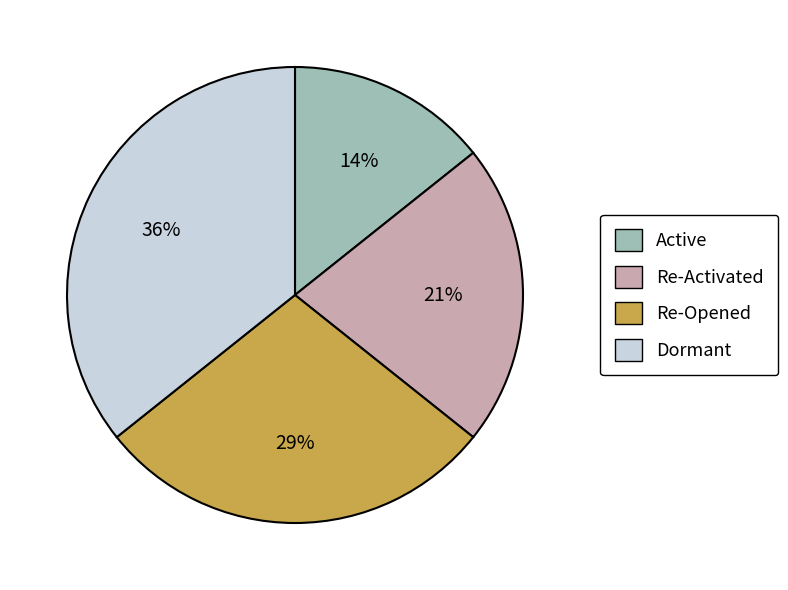

To the nearest percent, what portion does Re-Activated represent?

21%